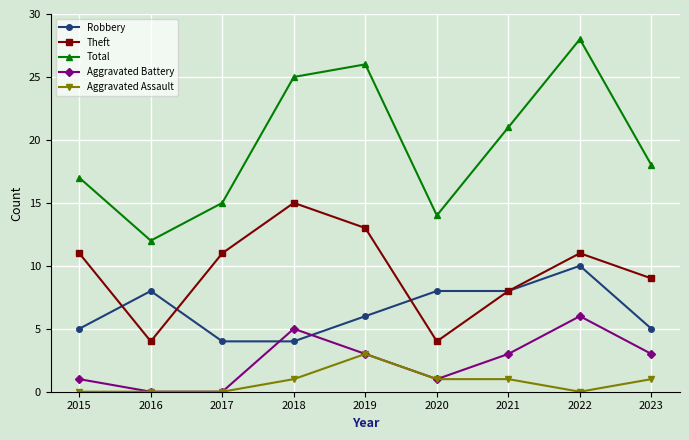

True or false: Total and Aggravated Battery cross at least once.

False